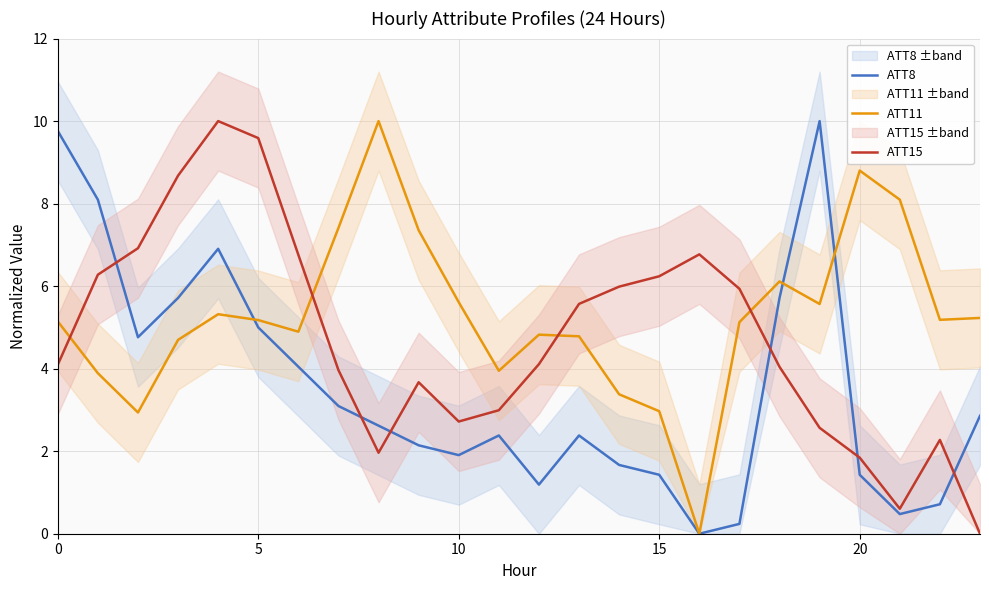

The ATT15 series shows 1.4 at 15. True or false?

False